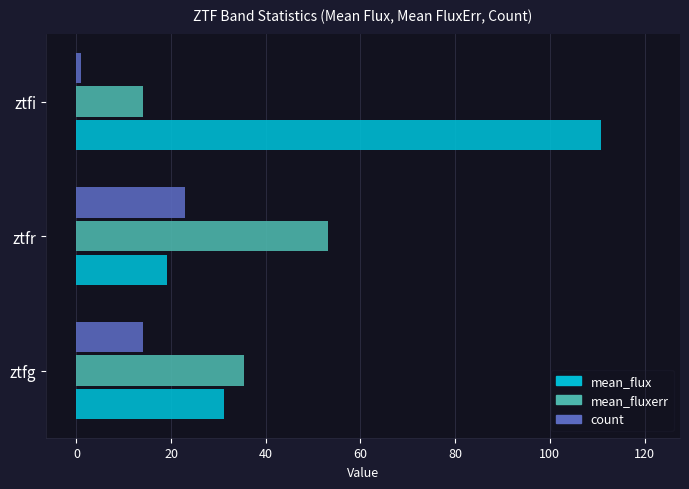

What is the difference between the maximum and minimum values in the mean_fluxerr series?

39.2